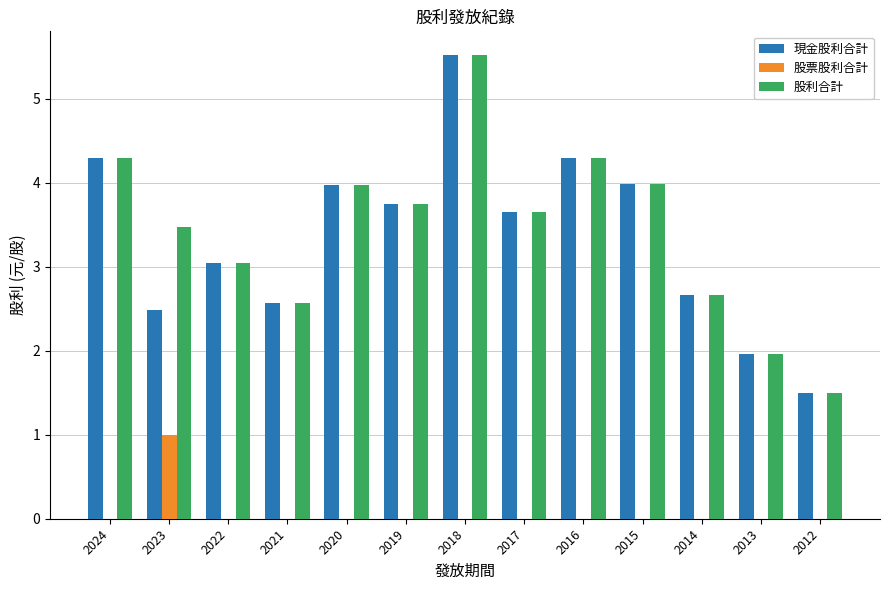

Is the value of 股票股利合計 at 2017 greater than the value of 股利合計 at 2017?

No